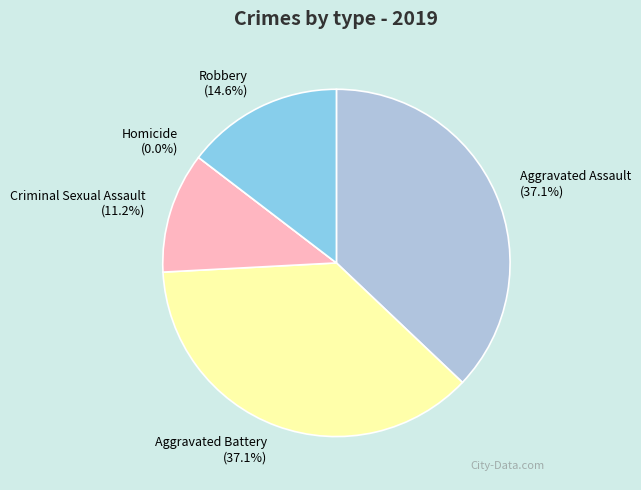

Rank the categories by value from lowest to highest.

Homicide, Criminal Sexual Assault, Robbery, Aggravated Assault, Aggravated Battery